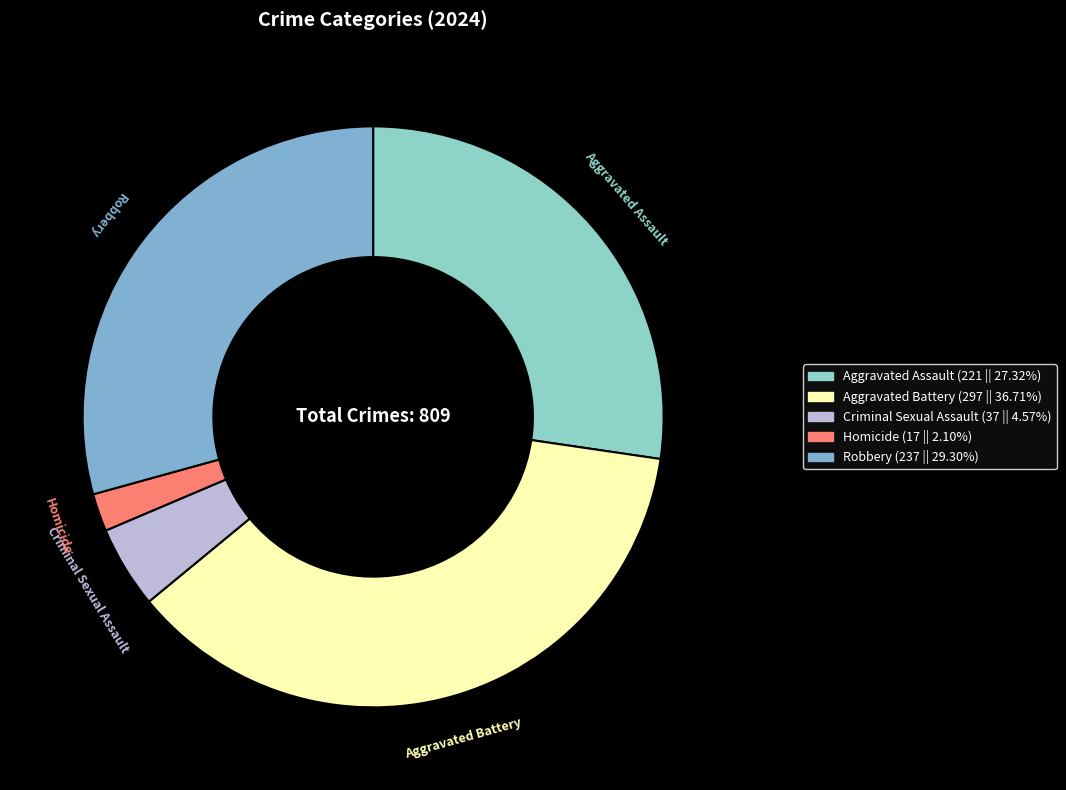

Do Aggravated Assault and Criminal Sexual Assault together represent more than half of the pie?

No